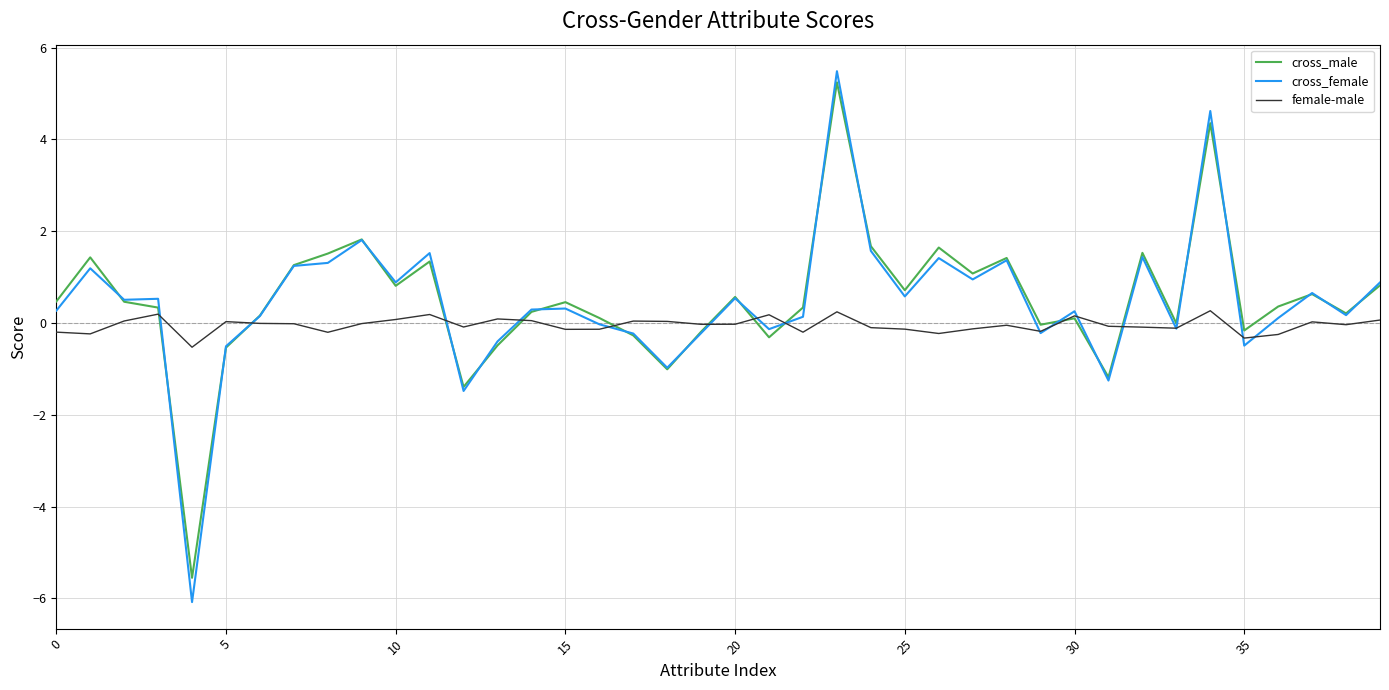

What is the sum of all cross_male values?

19.9